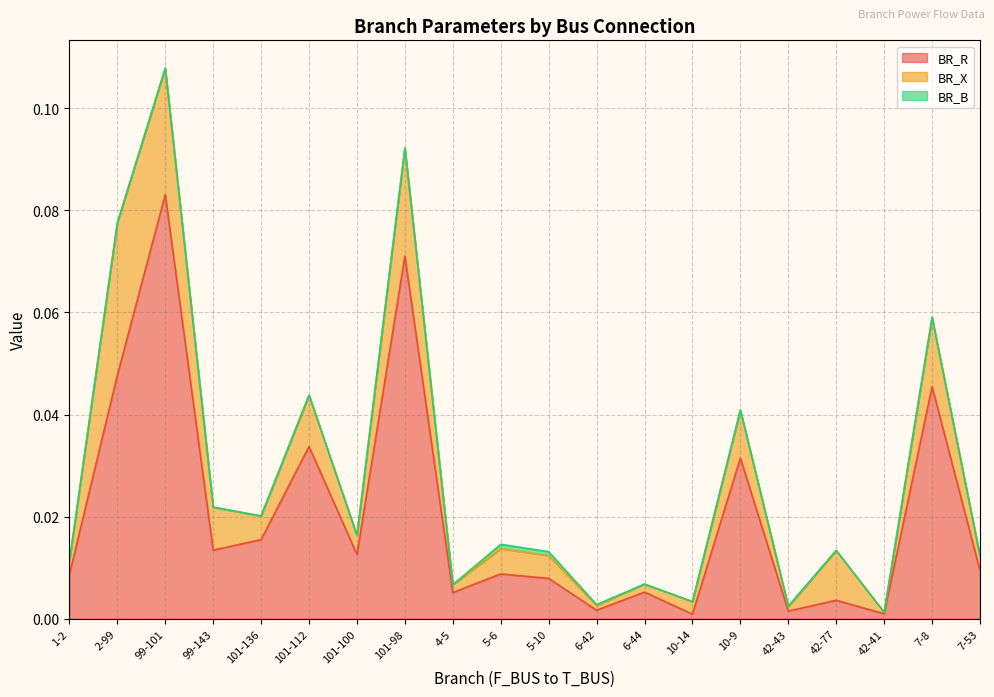

List the series in order of their overall mean, highest first.

BR_R, BR_X, BR_B